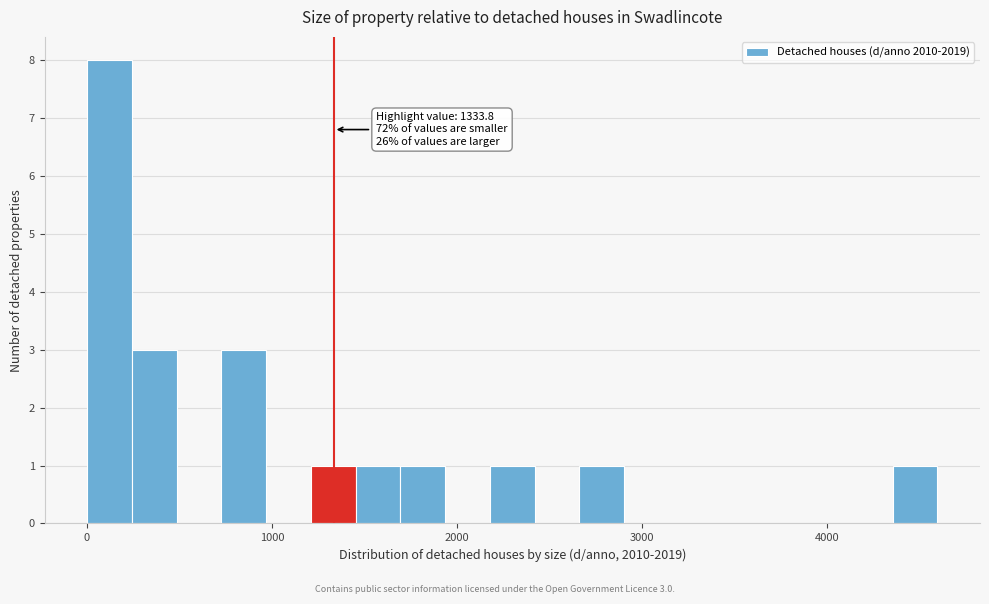

Around what value on the x-axis is the tallest bar? Give the approximate position of its centre, as read against the axis.

100